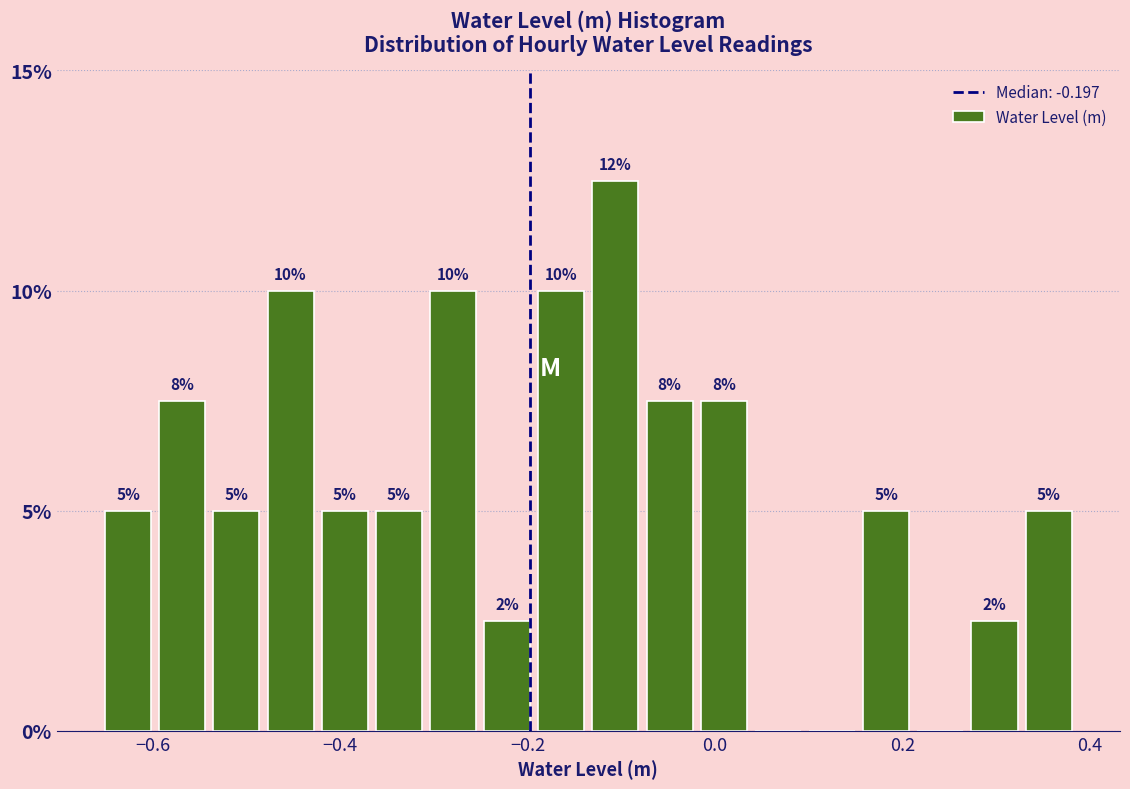

Around what value on the x-axis is the tallest bar? Give the approximate position of its centre, as read against the axis.

-0.10